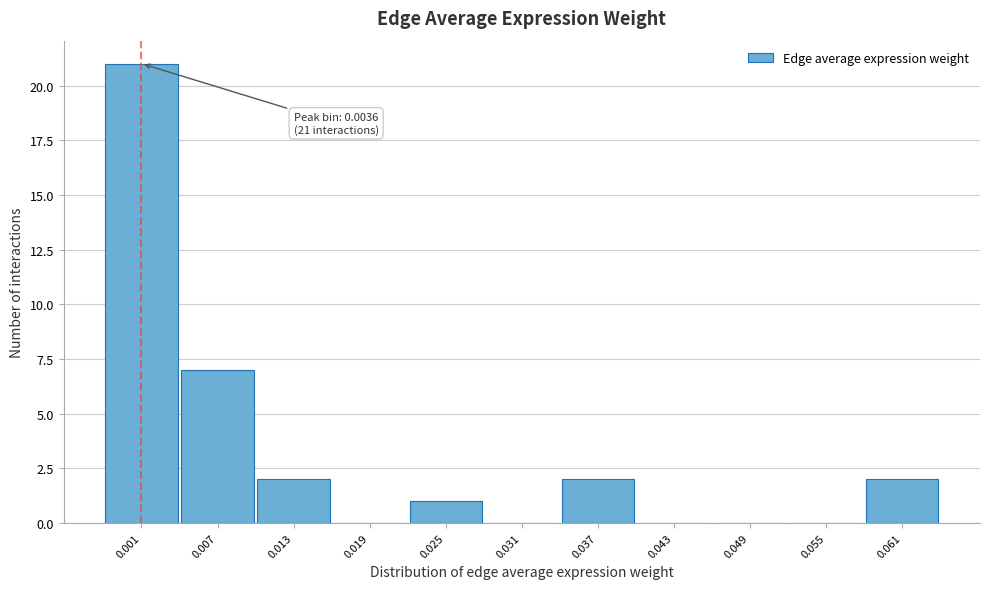

Reading right to left, extract all data points from this chart.

0.061=2	0.055=0	0.049=0	0.043=0	0.037=2	0.031=0	0.025=1	0.019=0	0.013=2	0.007=7	0.001=21